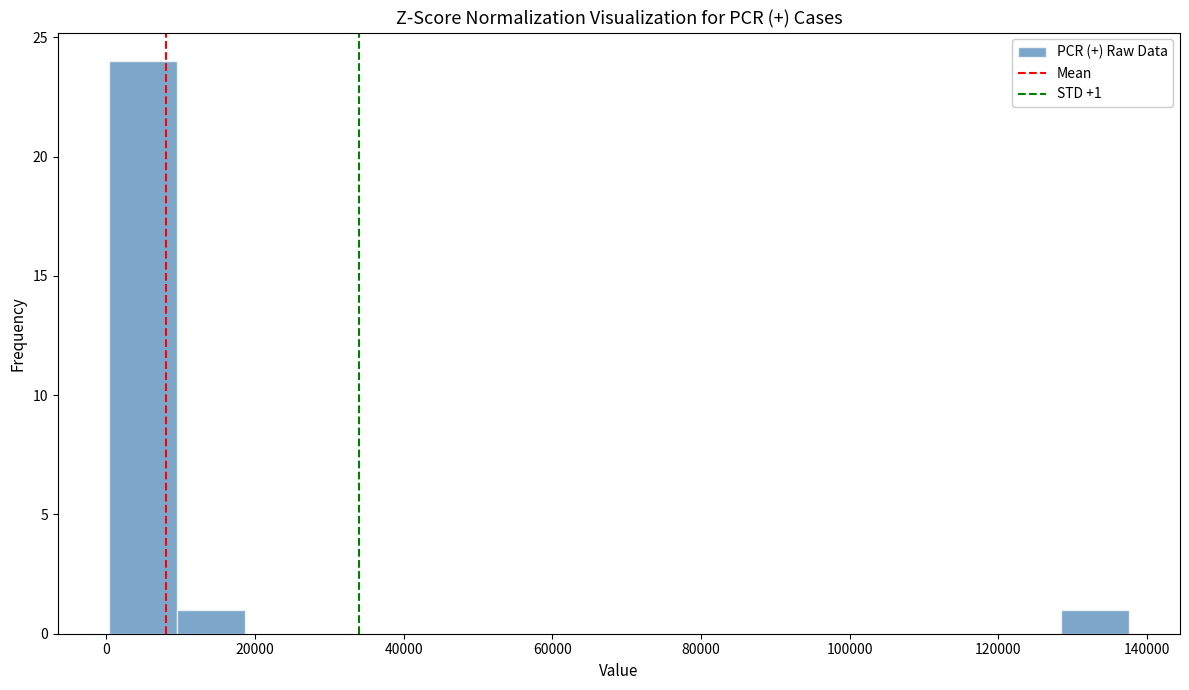

Which range on the x-axis has the tallest bar?

0 to 10000